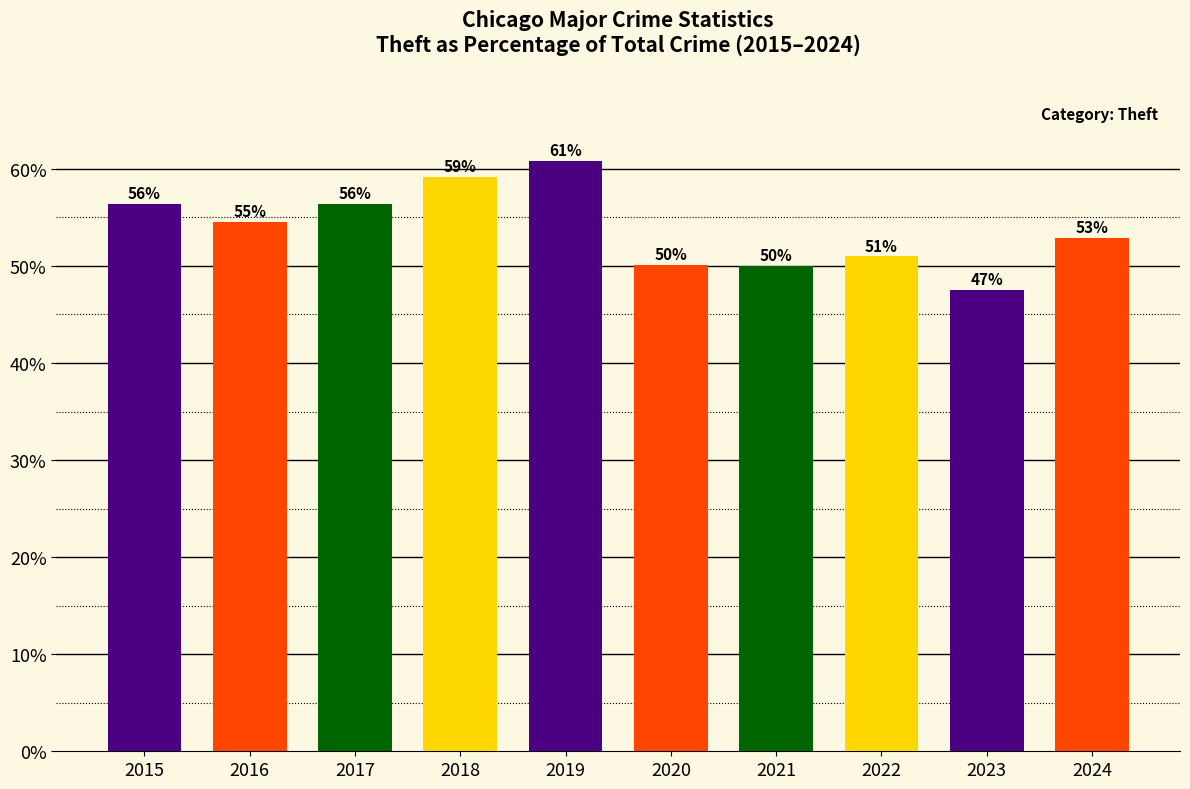

Which label corresponds to the largest value in the chart?

2019